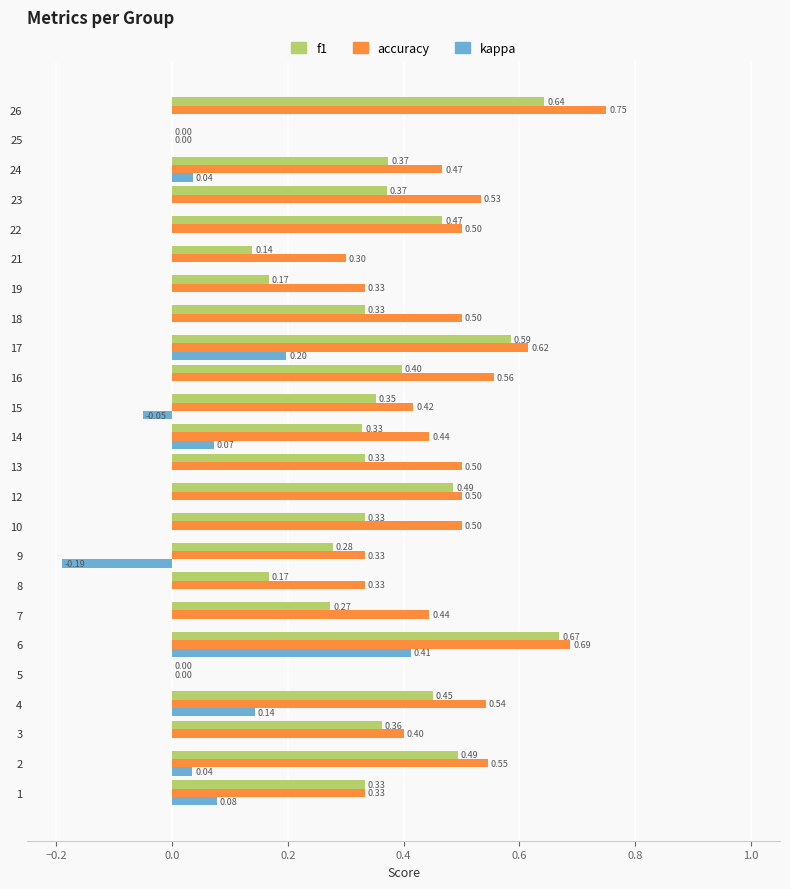

Which label corresponds to the largest value in the chart?

26